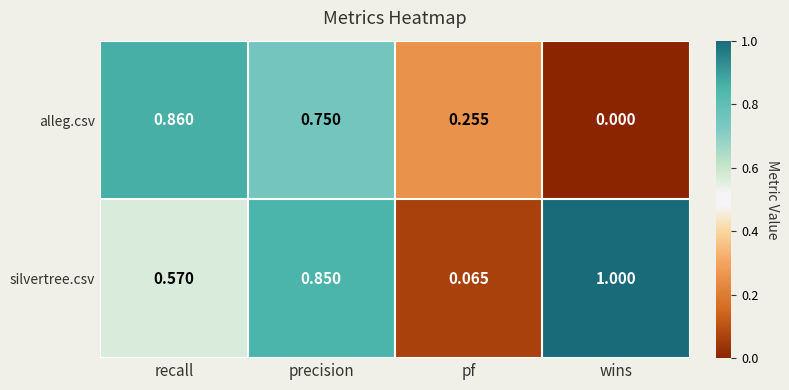

Rank the series by their maximum value, from highest to lowest.

silvertree.csv, alleg.csv